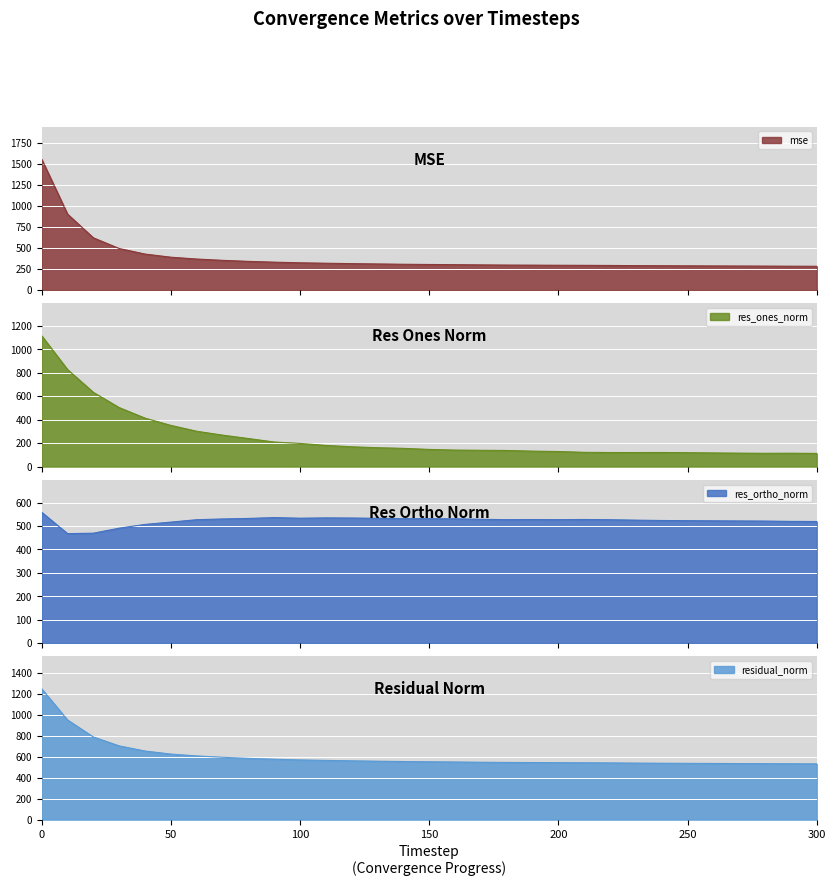

Is the value of residual_norm at 100 greater than the value of res_ortho_norm at 20?

Yes